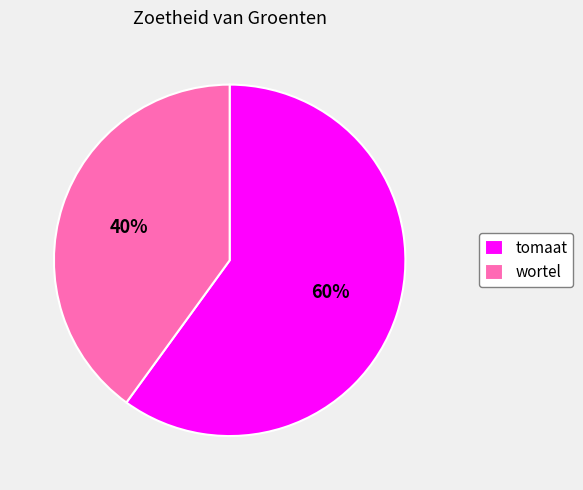

Rank the categories by value from lowest to highest.

wortel, tomaat